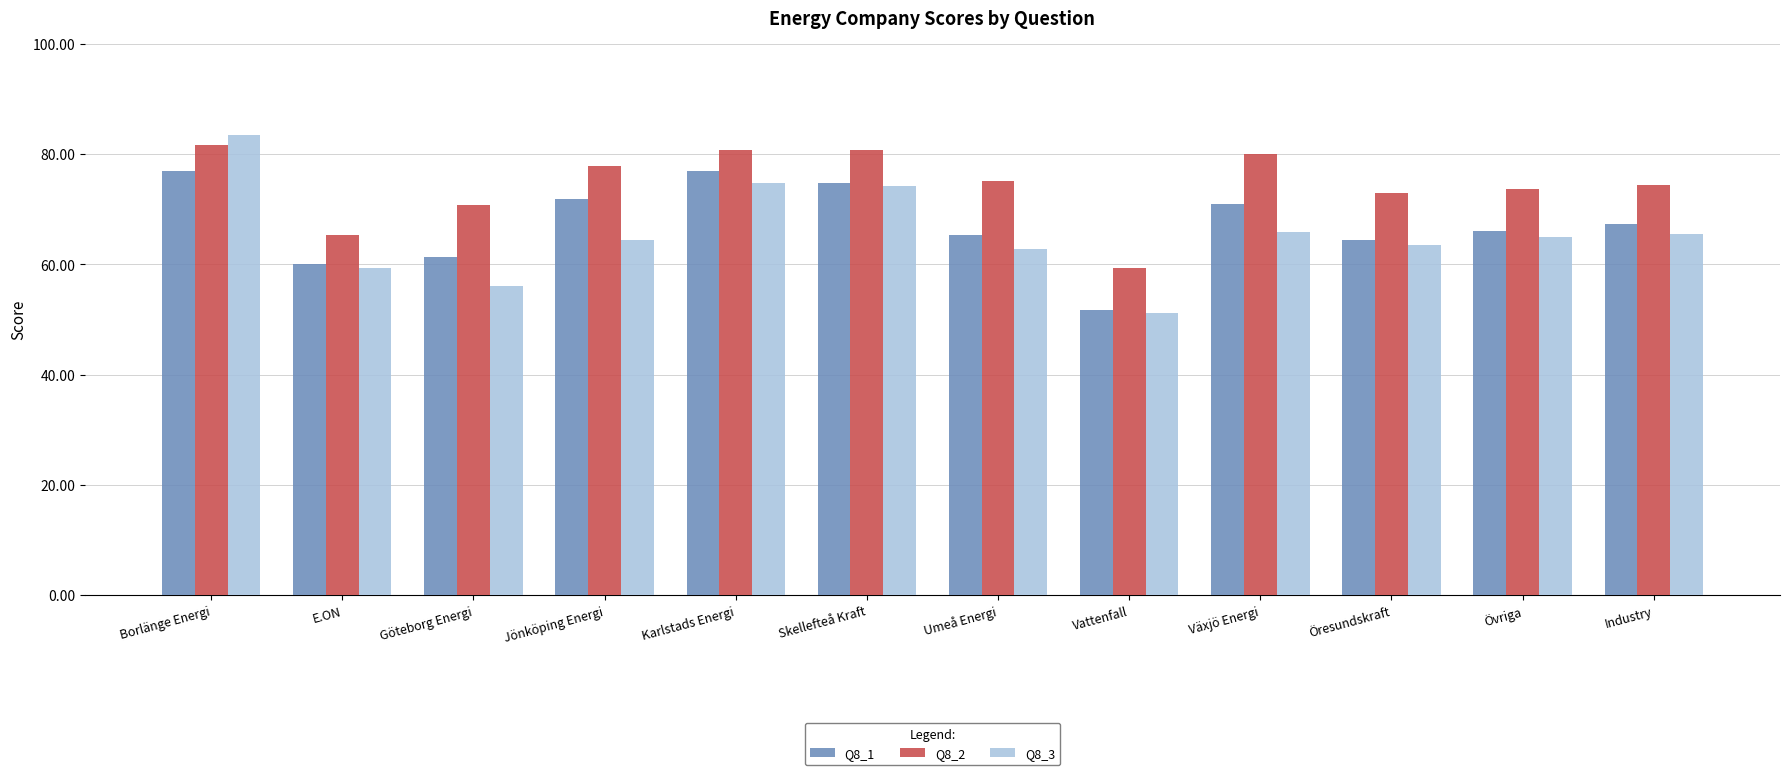

Where does the Q8_2 series first go above 75?

Borlänge Energi